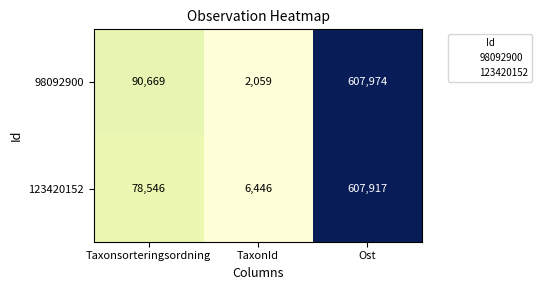

At which category is the sum across all series the highest?

Ost